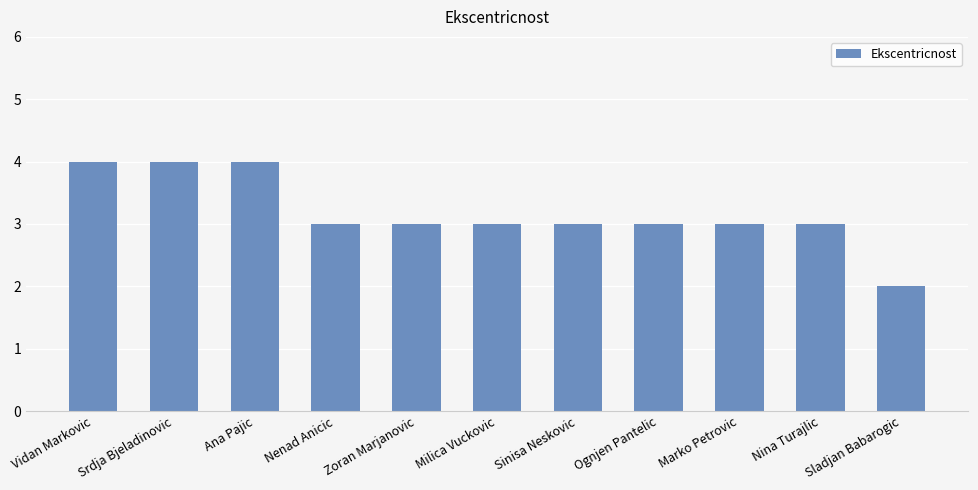

How many bars are there in total?

11